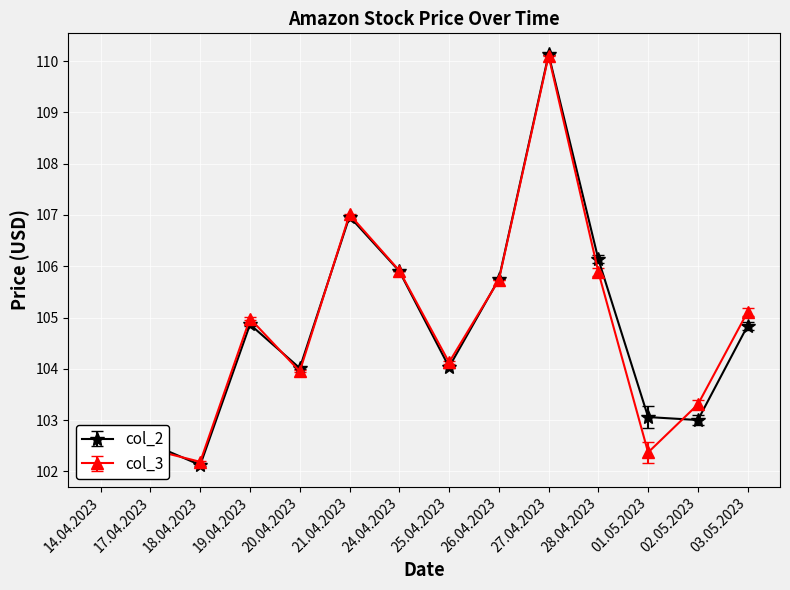

What is the average value of the col_3 series?

104.7